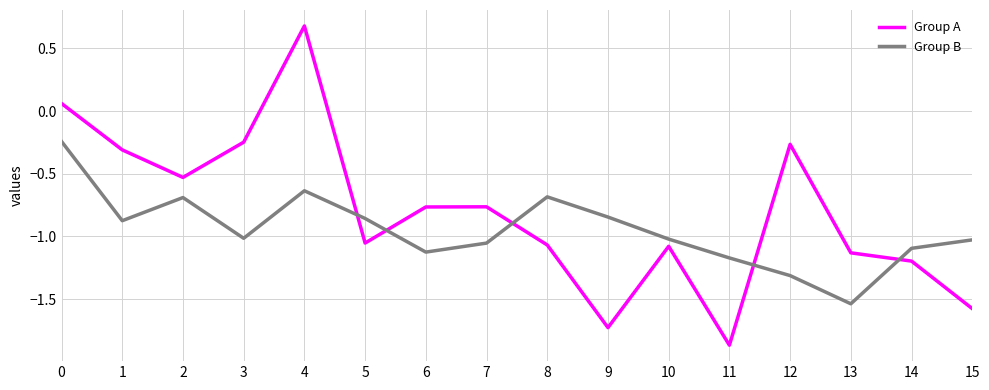

Which category has the highest value in the Group A series?

4